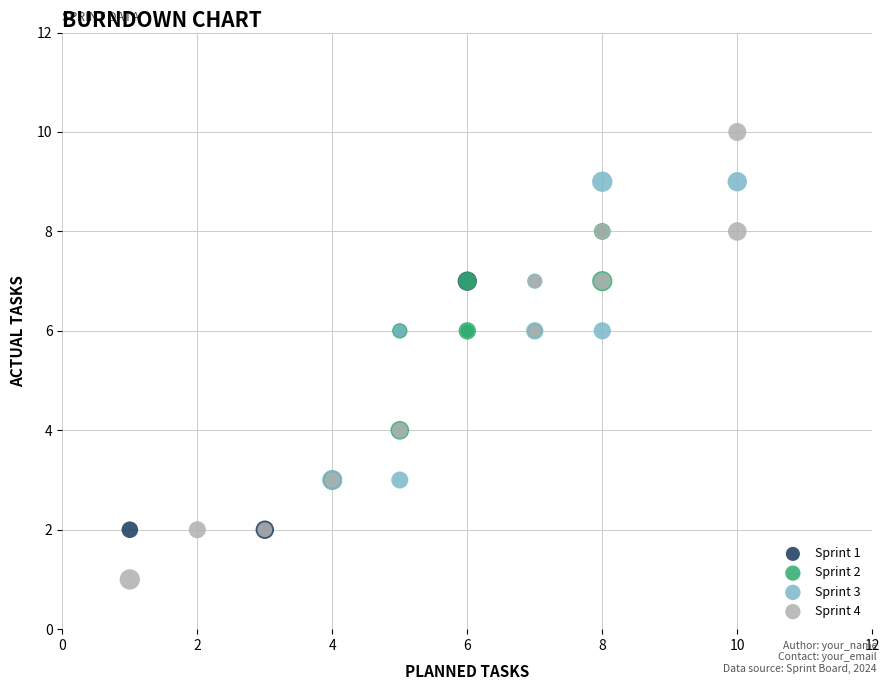

Which series has the largest Y range (max minus min)?

Sprint 4